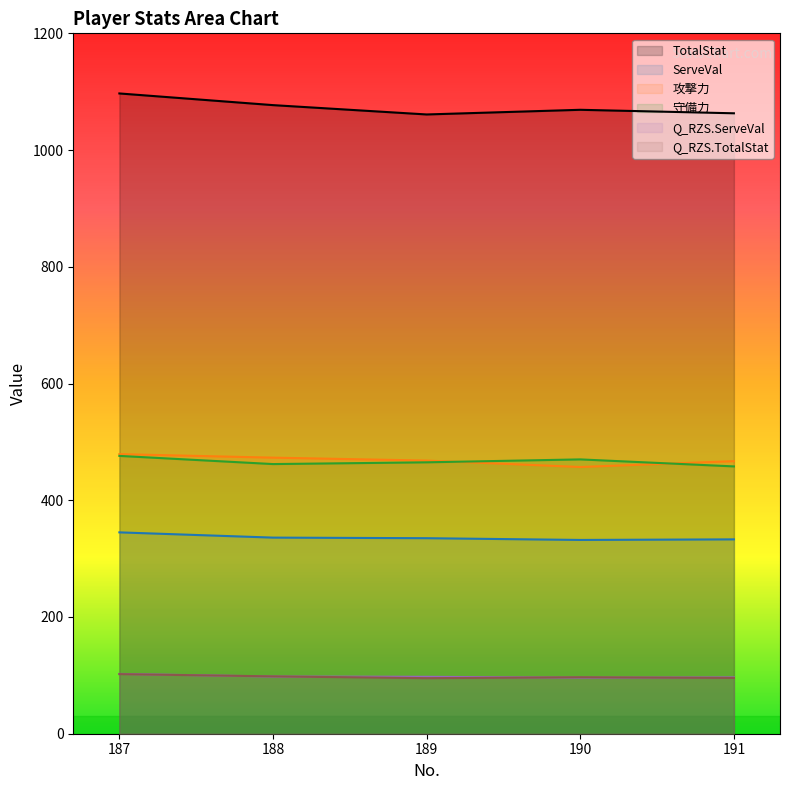

At which label does Q_RZS.TotalStat reach its peak?

187